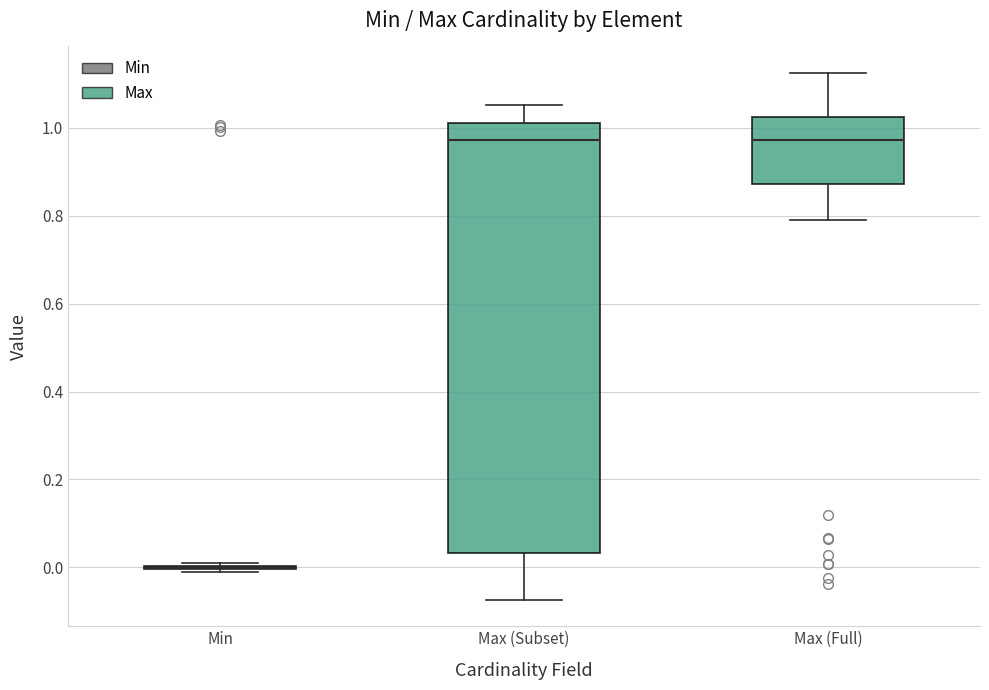

Reading left to right, transcribe this box plot: for each box, give where its median line is, the range the box spans, and where its two whiskers end, as read against the y-axis. The values are not printed on the chart, so give them approximately, as read against the axis.

Min: box collapsed to a line at 0.00, whiskers 0.00 to 0.00
Max (Subset): median 0.98, box 0.04 to 1.02, whiskers -0.08 to 1.06
Max (Full): median 0.98, box 0.88 to 1.02, whiskers 0.80 to 1.12